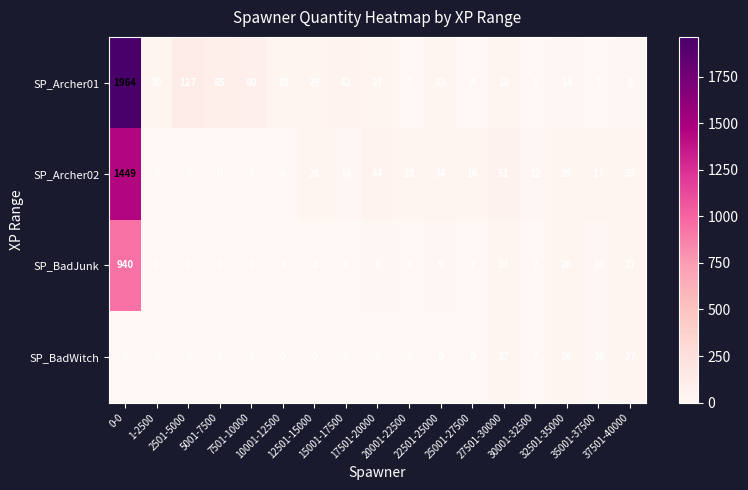

How many data points in SP_Archer02 are less than 17?

8